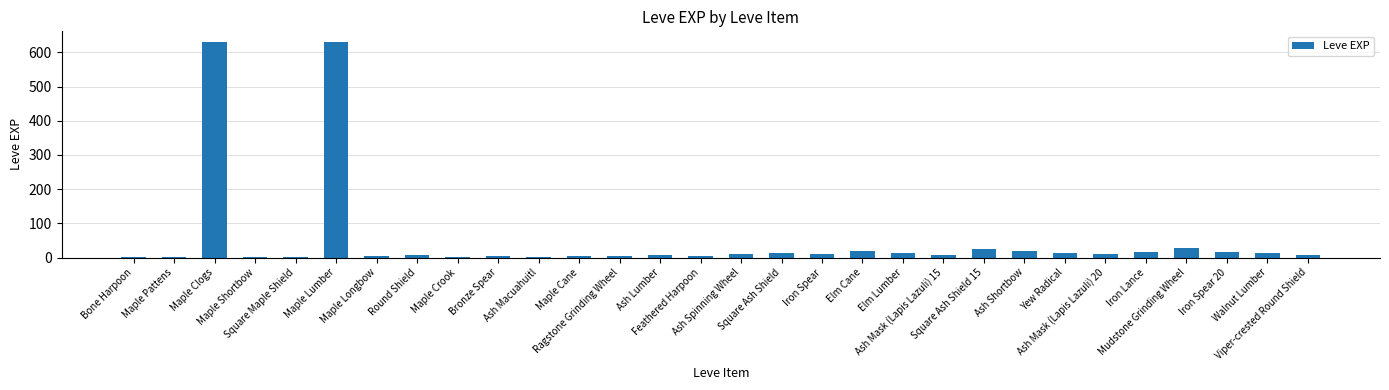

What is the greatest value displayed?

630